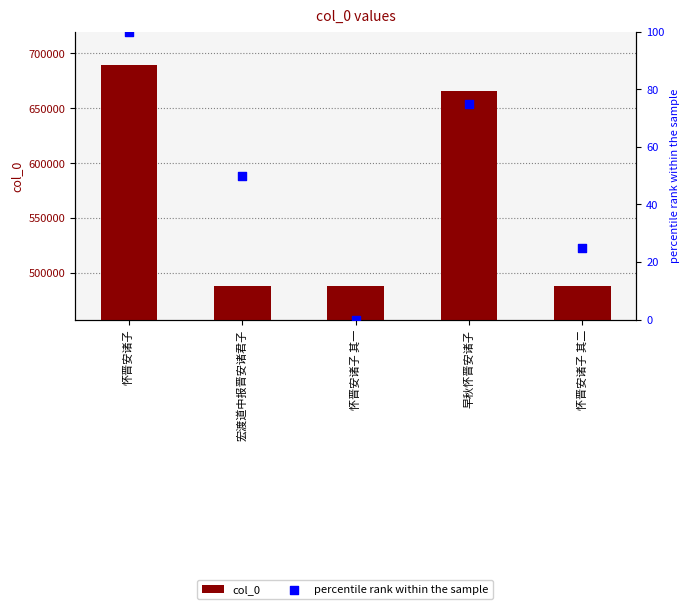

Which series contains the highest Y value?

col_0